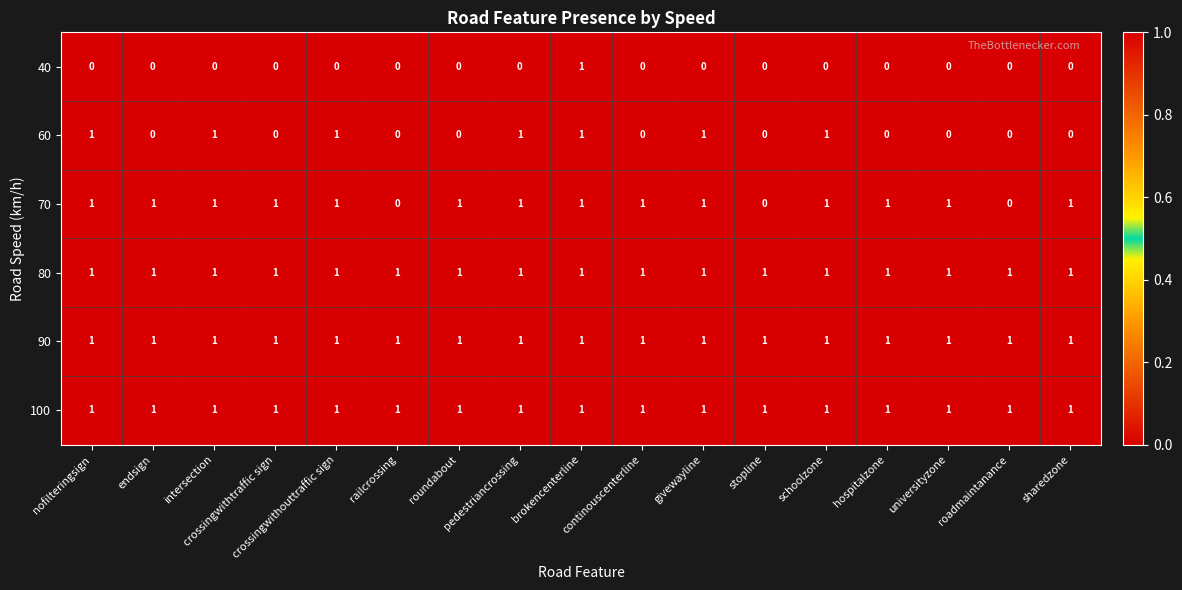

At how many categories does at least one series exceed 0?

17